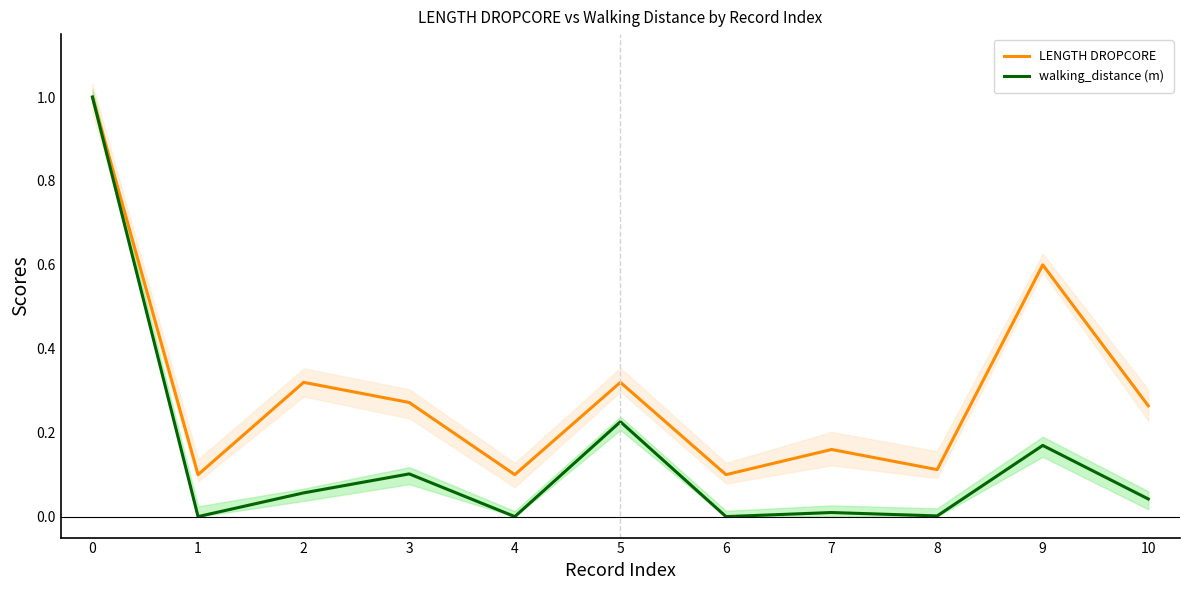

Which series has the largest total across all categories?

LENGTH DROPCORE